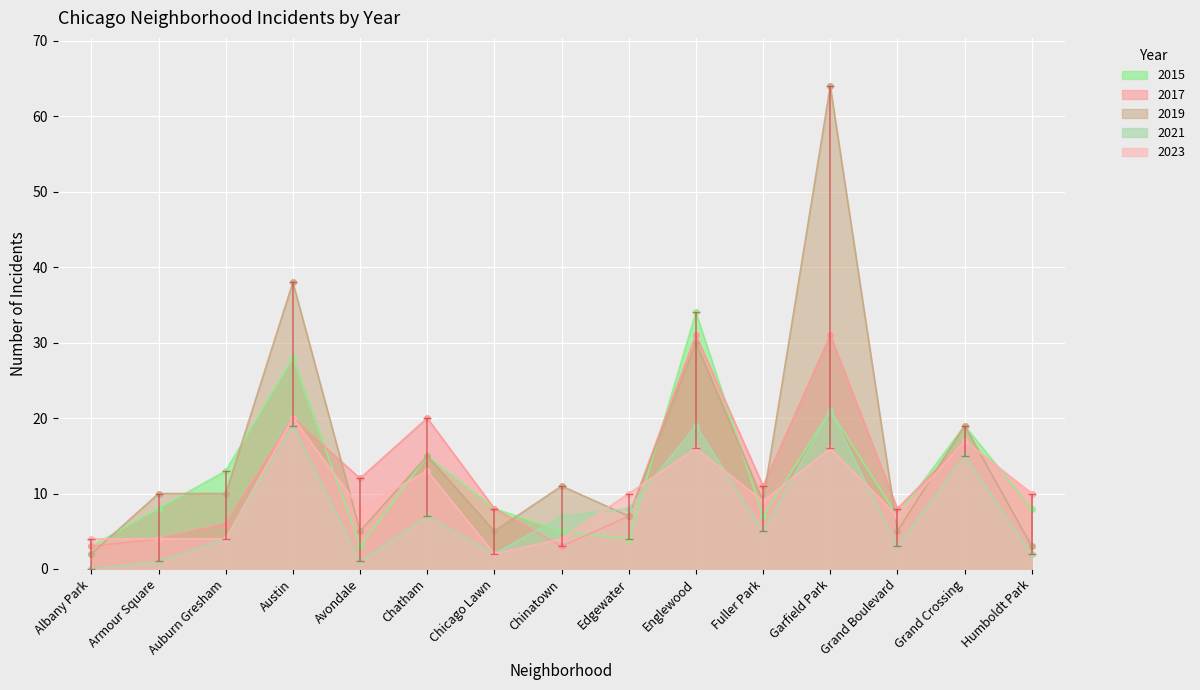

Which category has the lowest value in the 2017 series?

Albany Park